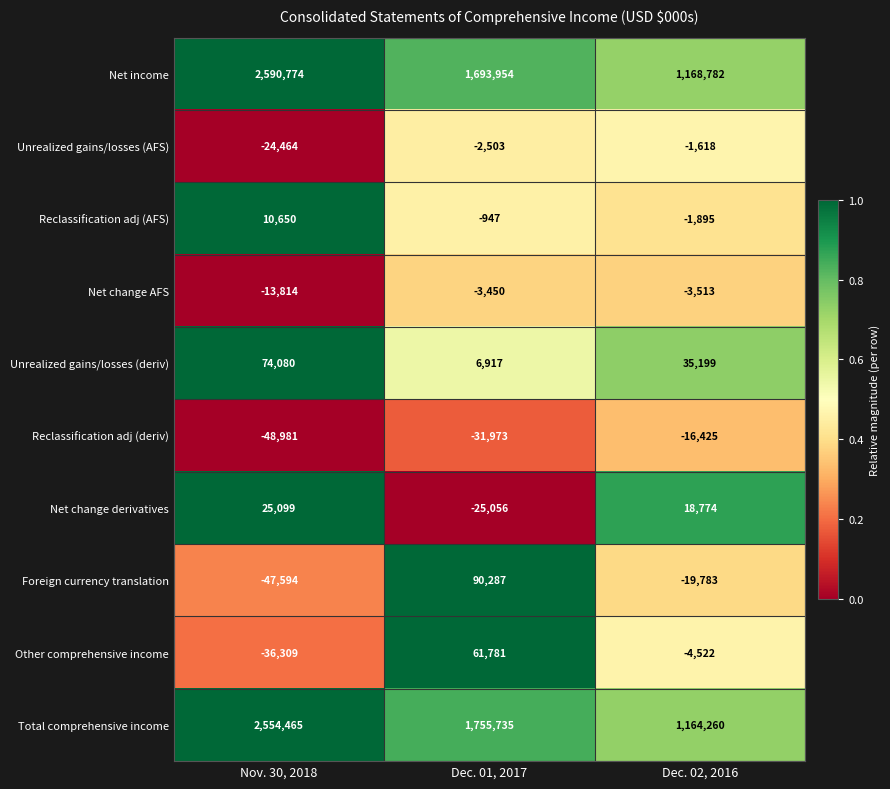

Reading right to left, what are all the values shown in this chart?

Net income: Dec. 02, 2016=1168782	Dec. 01, 2017=1693954	Nov. 30, 2018=2590774
Unrealized gains/losses (AFS): Dec. 02, 2016=-1618	Dec. 01, 2017=-2503	Nov. 30, 2018=-24464
Reclassification adj (AFS): Dec. 02, 2016=-1895	Dec. 01, 2017=-947	Nov. 30, 2018=10650
Net change AFS: Dec. 02, 2016=-3513	Dec. 01, 2017=-3450	Nov. 30, 2018=-13814
Unrealized gains/losses (deriv): Dec. 02, 2016=35199	Dec. 01, 2017=6917	Nov. 30, 2018=74080
Reclassification adj (deriv): Dec. 02, 2016=-16425	Dec. 01, 2017=-31973	Nov. 30, 2018=-48981
Net change derivatives: Dec. 02, 2016=18774	Dec. 01, 2017=-25056	Nov. 30, 2018=25099
Foreign currency translation: Dec. 02, 2016=-19783	Dec. 01, 2017=90287	Nov. 30, 2018=-47594
Other comprehensive income: Dec. 02, 2016=-4522	Dec. 01, 2017=61781	Nov. 30, 2018=-36309
Total comprehensive income: Dec. 02, 2016=1164260	Dec. 01, 2017=1755735	Nov. 30, 2018=2554465